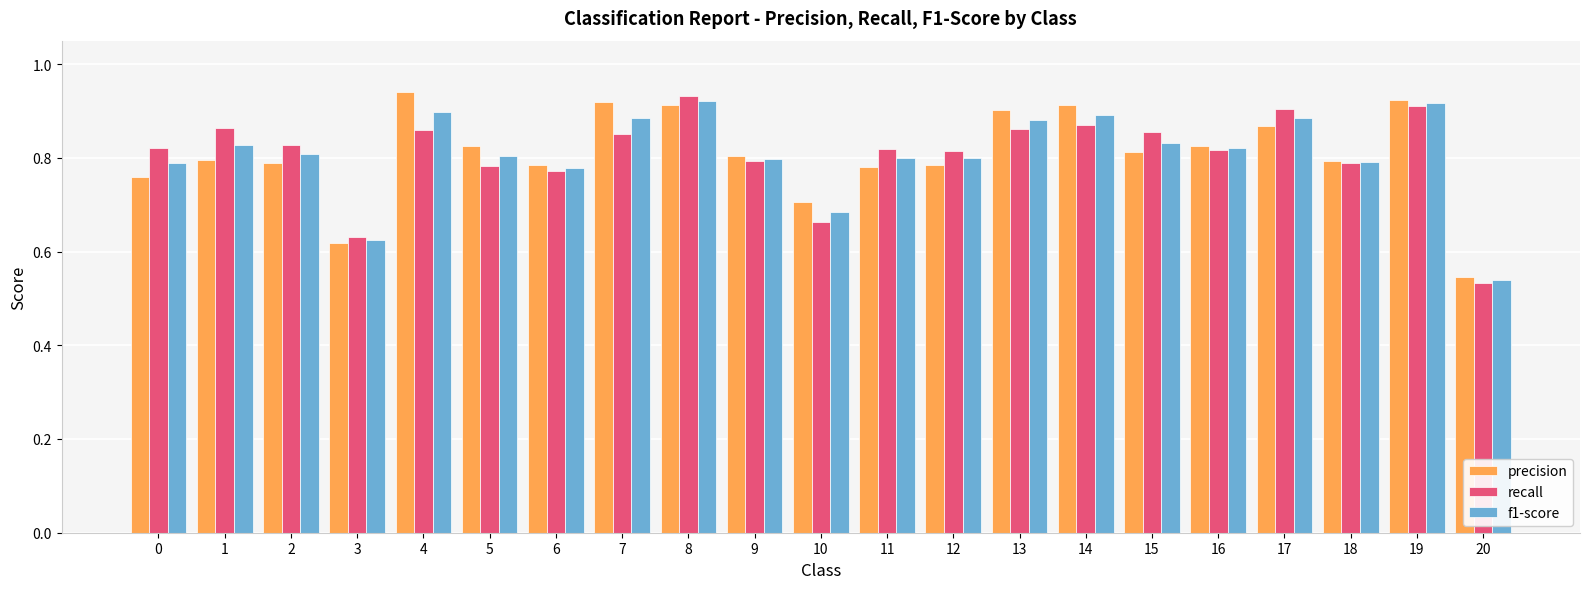

Where is f1-score nearest to the value 0?

20